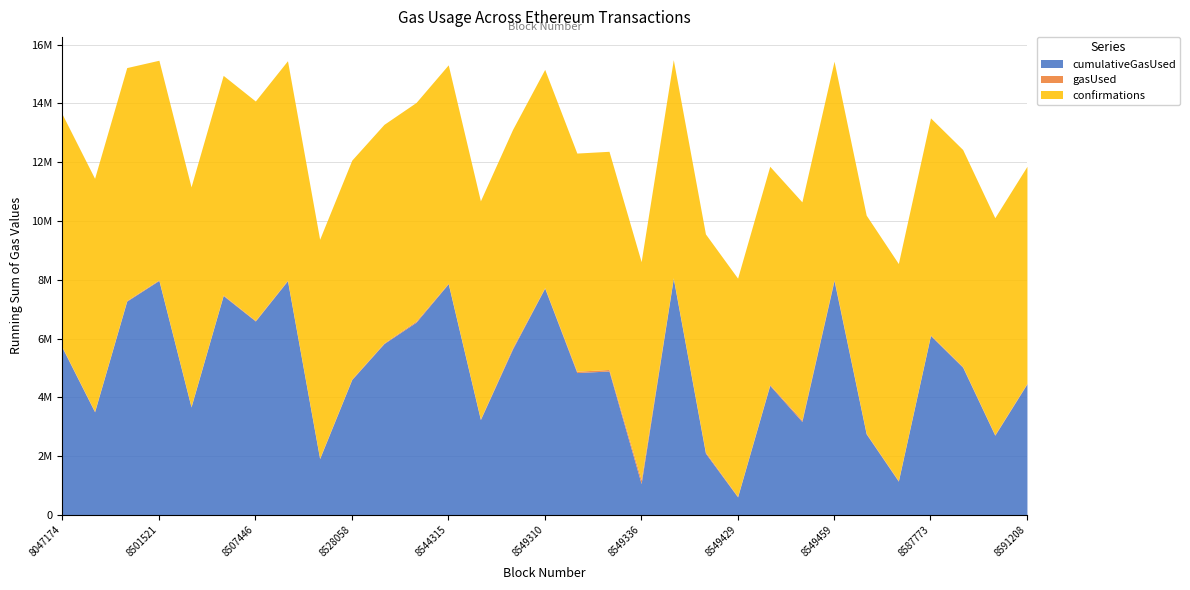

At which label is gasUsed closest to 74056?

8549323